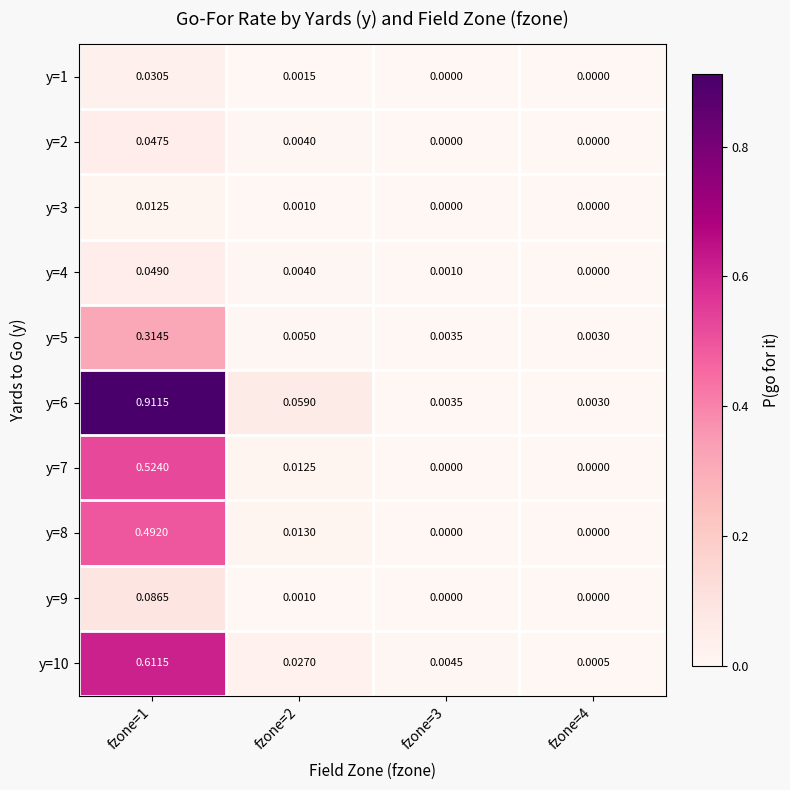

Is the value of y=4 at fzone=2 greater than the value of y=6 at fzone=2?

No